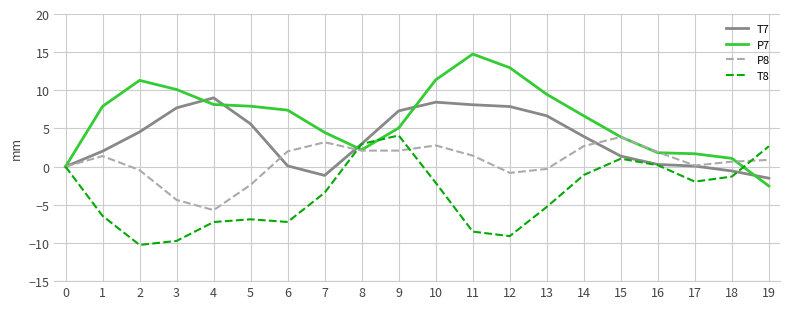

What is the total value across all series at 19?

-0.5